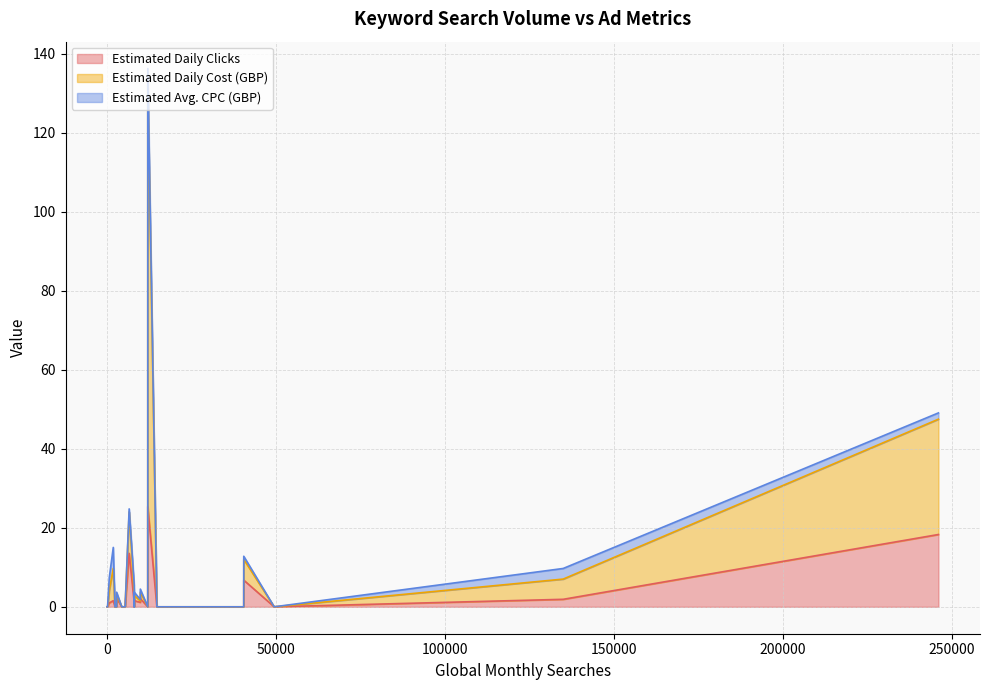

What are all the series names shown in the legend?

Estimated Daily Clicks, Estimated Daily Cost (GBP), Estimated Avg. CPC (GBP)